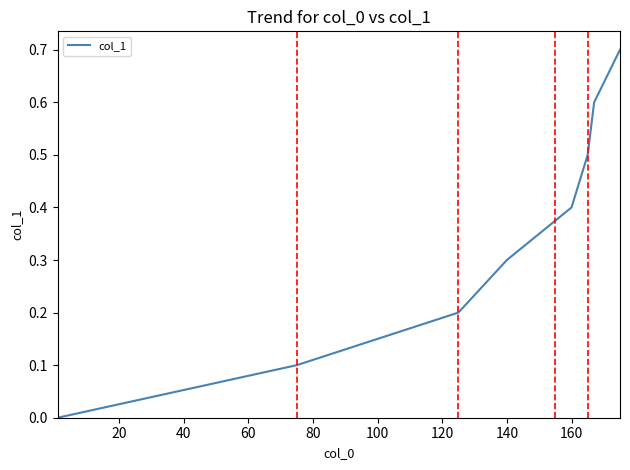

What is the difference between the second highest and second lowest values?

0.5